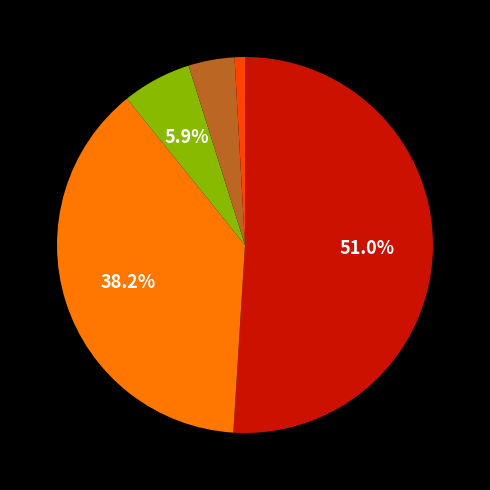

Is there any slice that represents more than half of the pie?

Yes